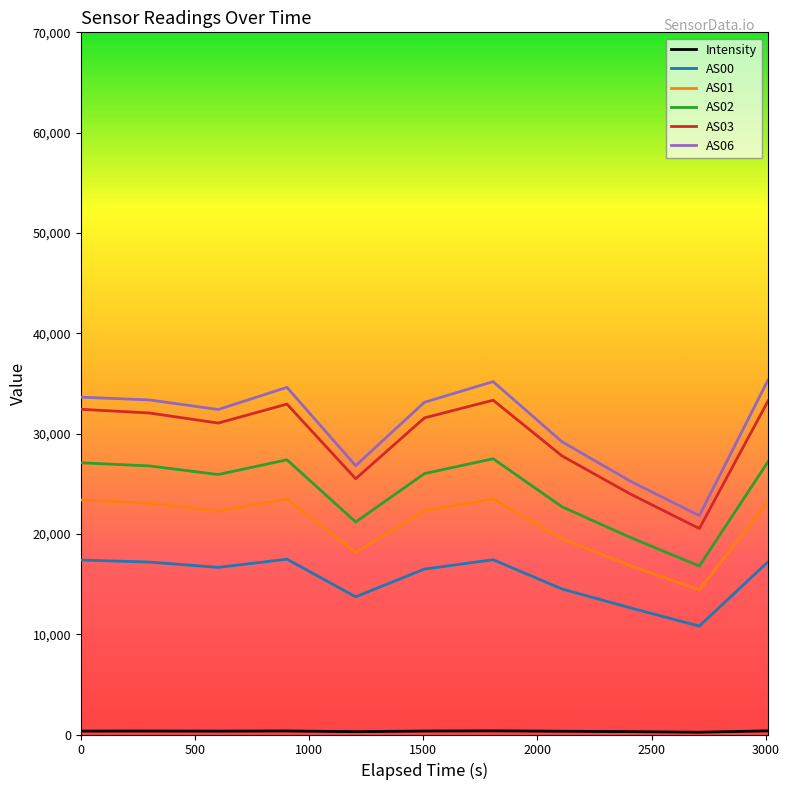

What is the difference between the maximum and minimum values in the AS00 series?

6665.0